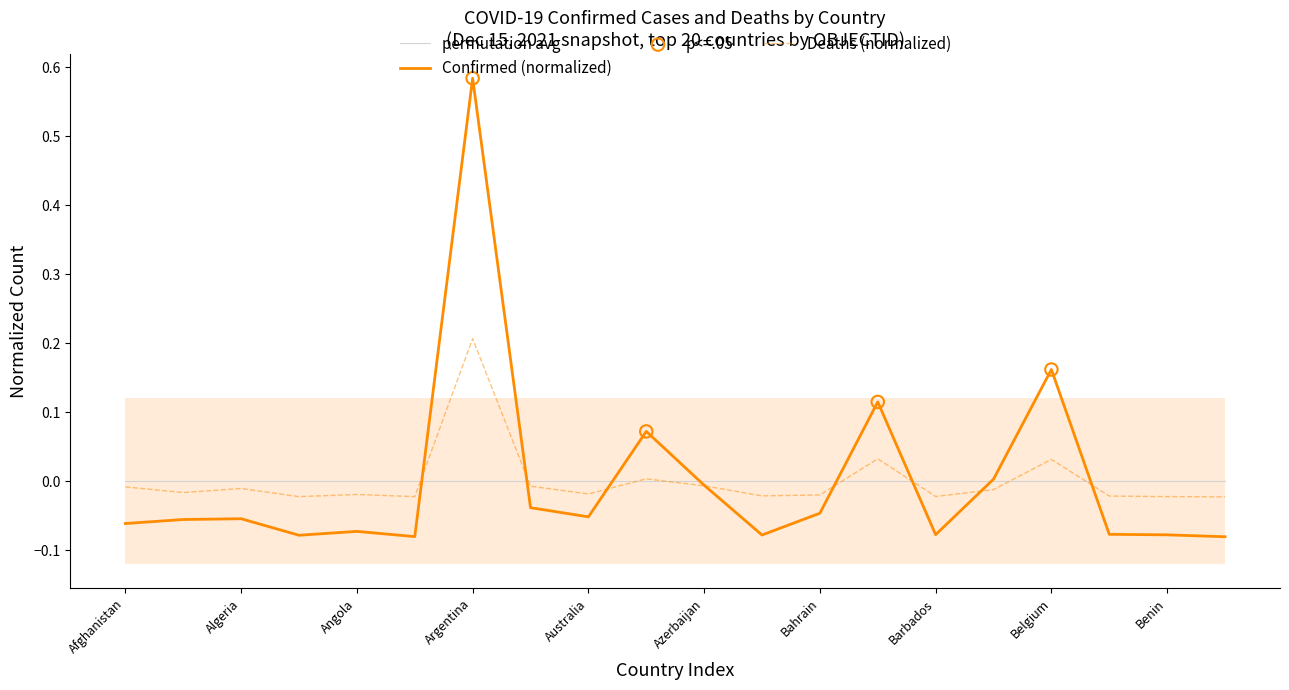

At how many categories does at least one series exceed 0?

5